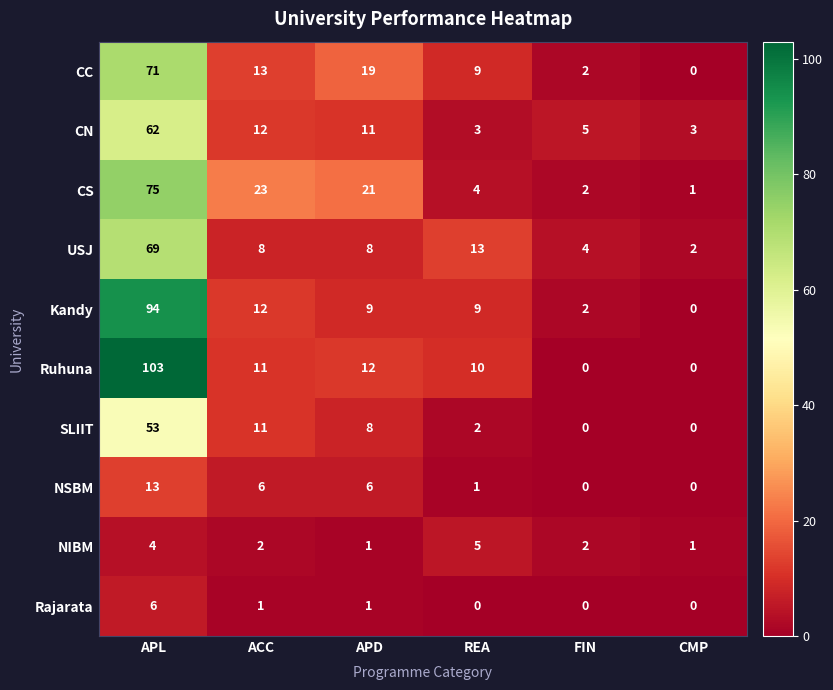

True or false: Ruhuna has a value of 18 at ACC.

False